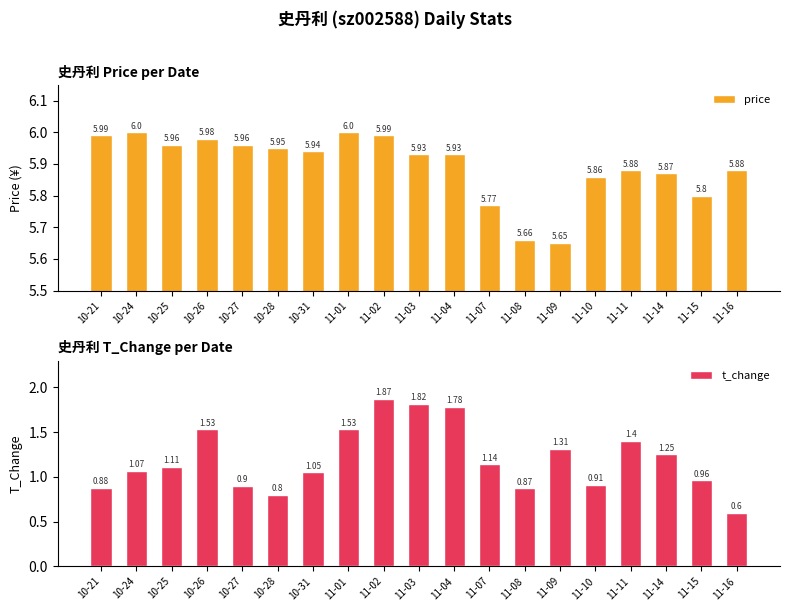

Rank the categories by t_change value from lowest to highest.

11-16, 10-28, 11-08, 10-21, 10-27, 11-10, 11-15, 10-31, 10-24, 10-25, 11-07, 11-14, 11-09, 11-11, 10-26, 11-01, 11-04, 11-03, 11-02